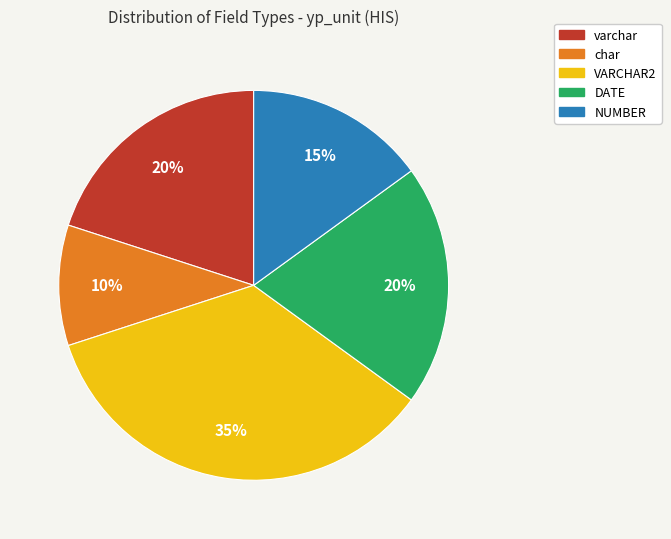

To the nearest percent, what is the average slice percentage?

20%